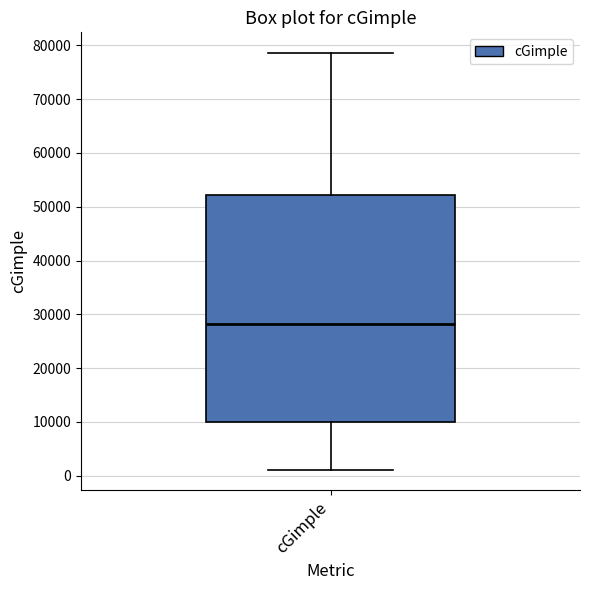

Read this box plot against the y-axis: the position of the median line, the range covered by the box, and the ends of both whiskers. The values are not printed on the chart, so give them approximately, as read against the axis.

median 28000, box 10000 to 52000, whiskers 1000 to 79000